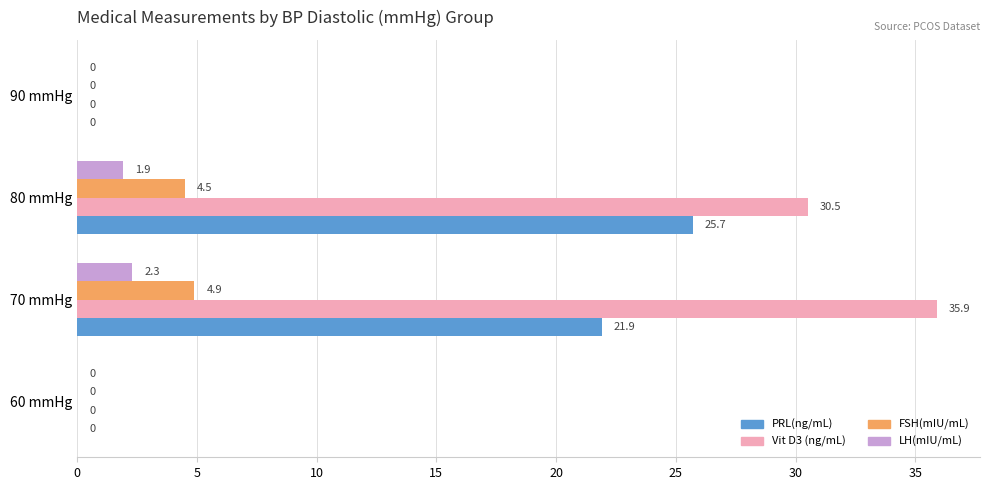

Which series has the largest total across all categories?

Vit D3 (ng/mL)